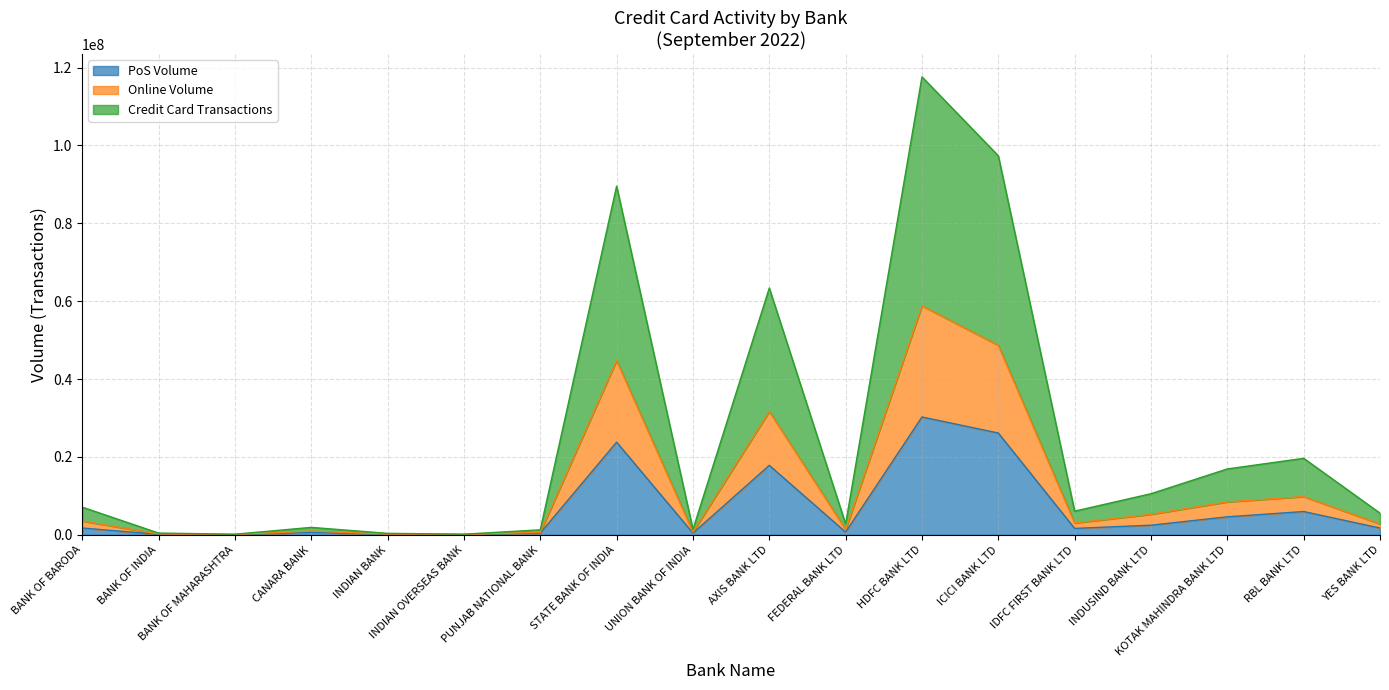

What position from the left is INDIAN BANK?

5